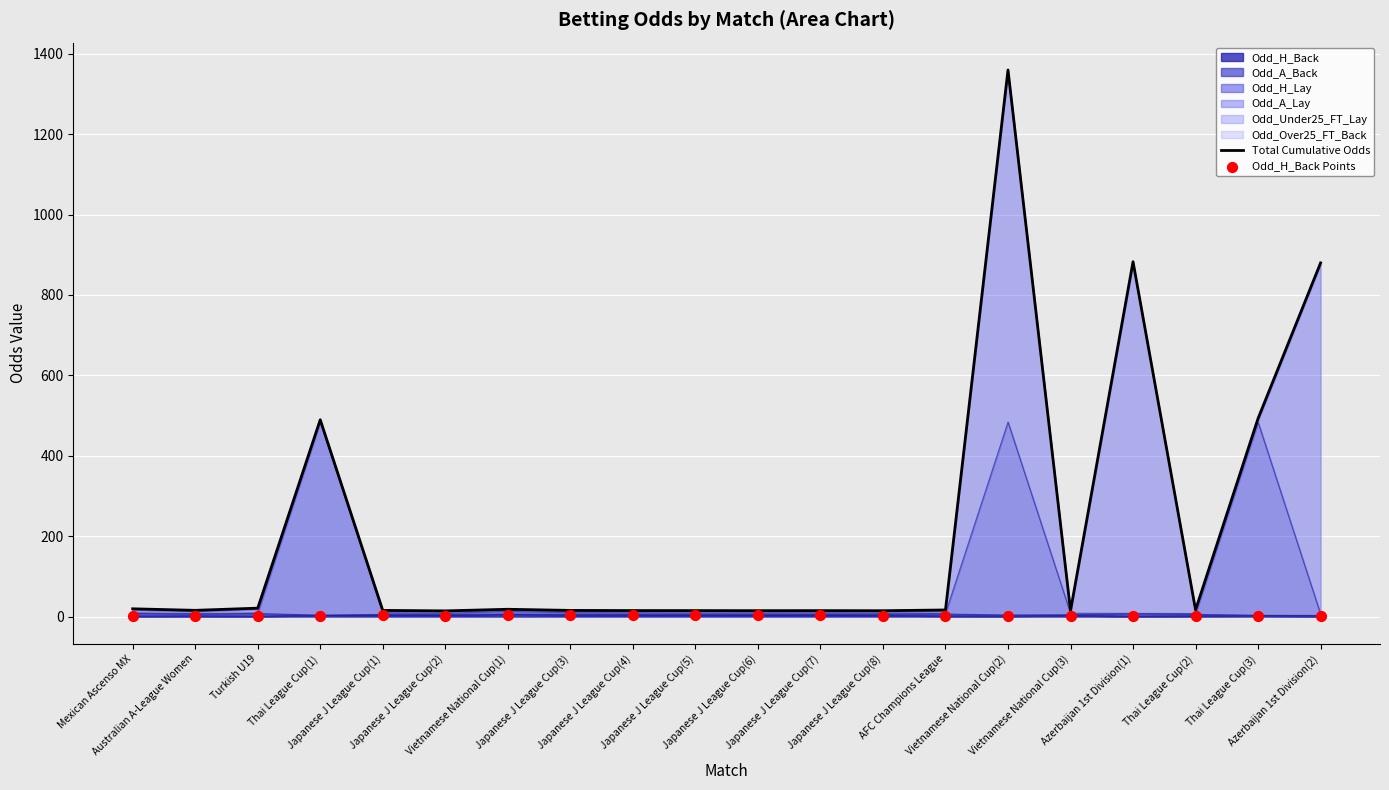

Which series contains the highest Y value?

Total Cumulative Odds